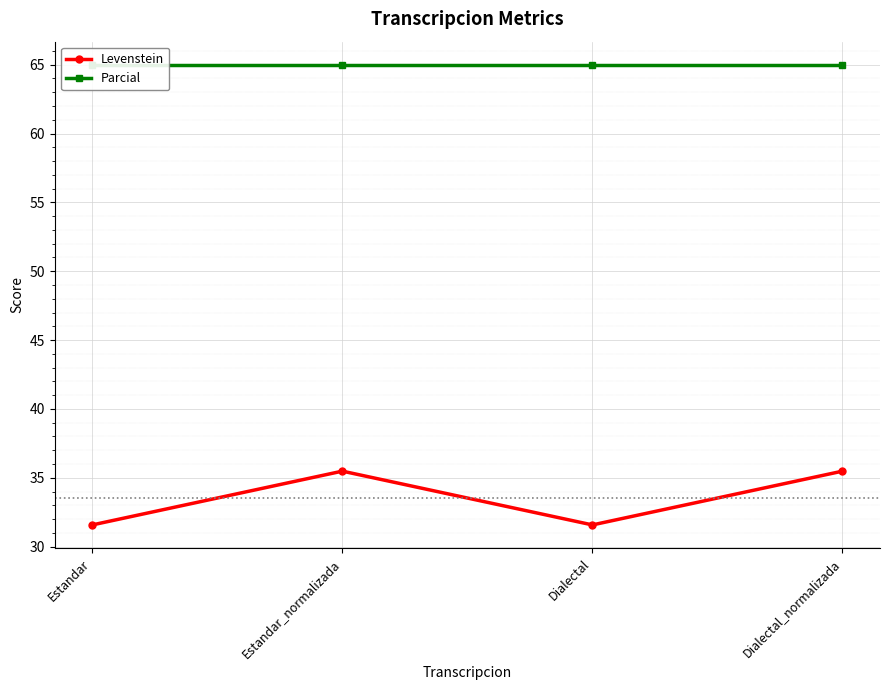

Count the number of data series in this chart.

2